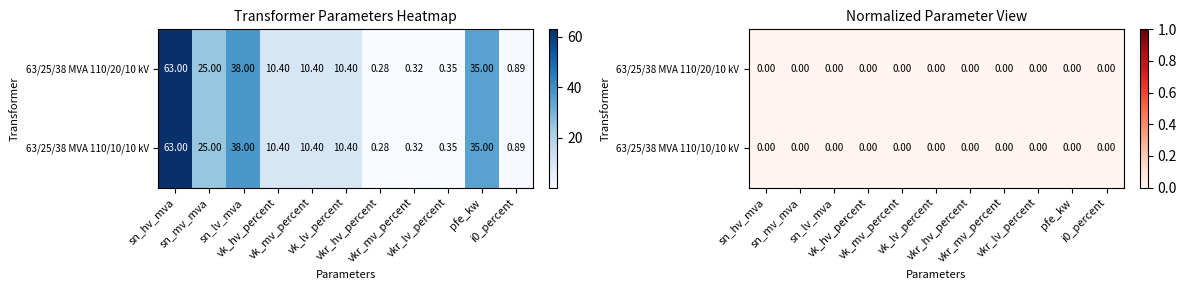

How many distinct data groups are displayed?

2